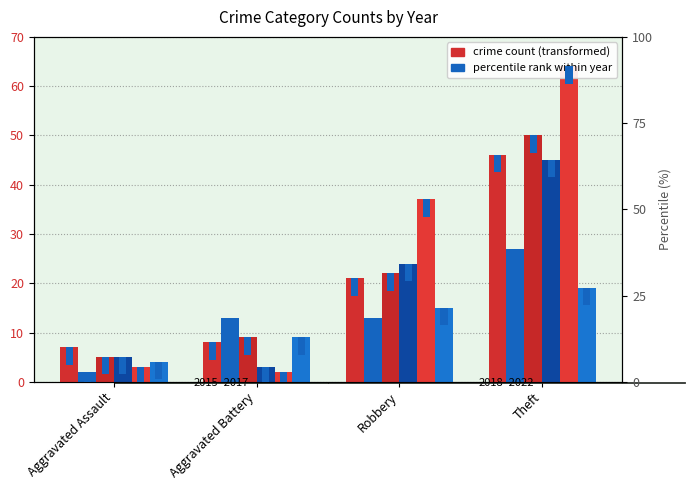

Which has a higher value, Theft or Aggravated Assault?

Theft